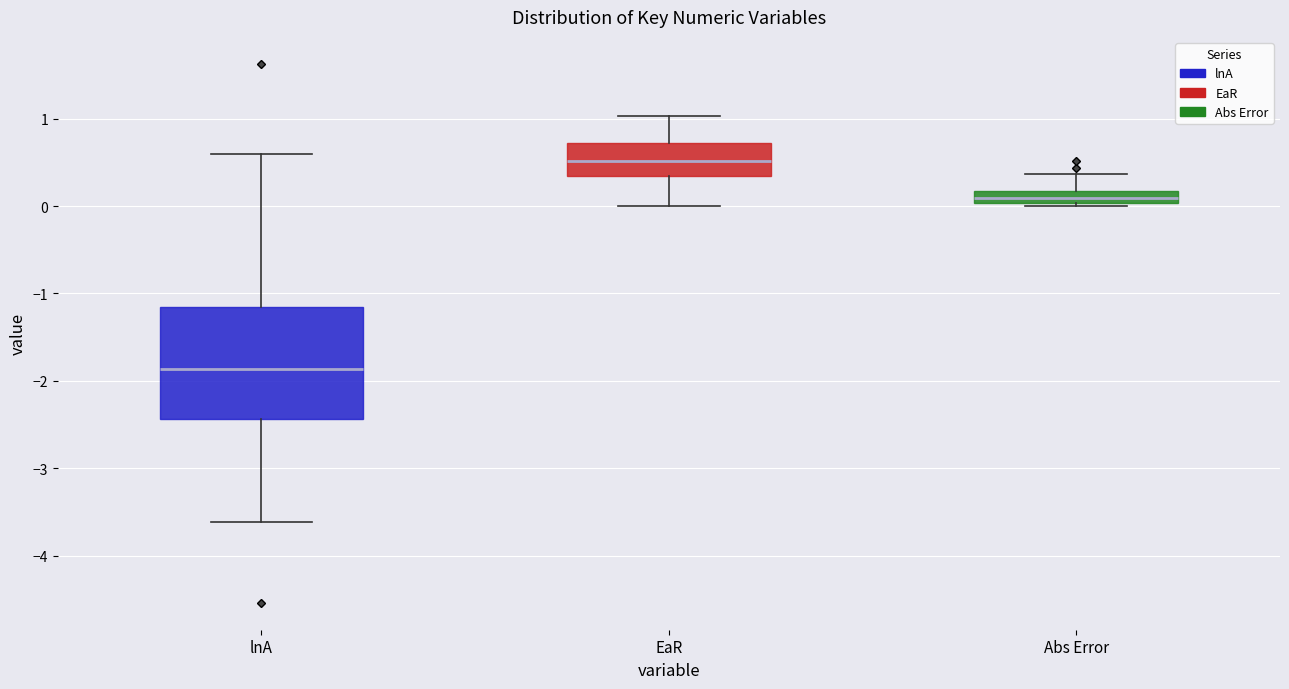

Which box has the lowest median line?

lnA